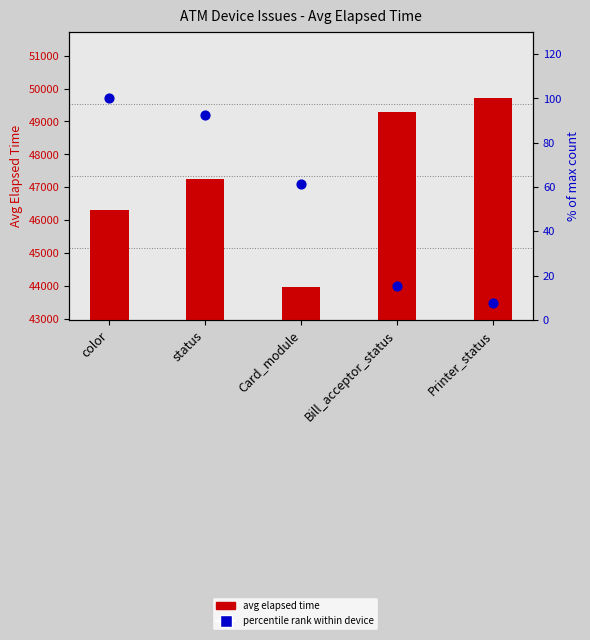

At how many categories does at least one series exceed 6861?

5